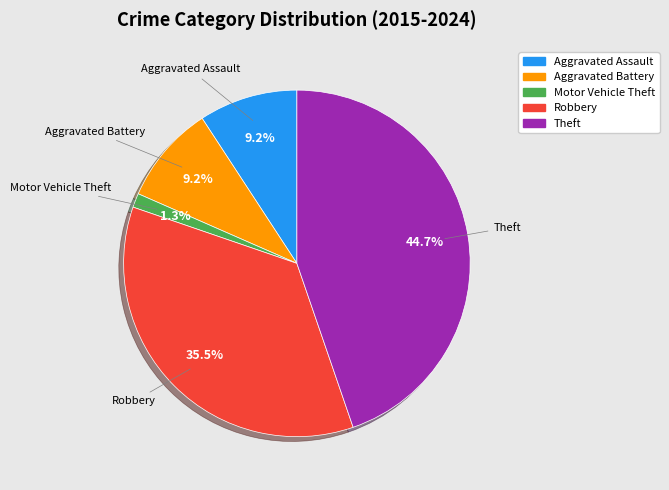

Count the number of slices in the pie.

5